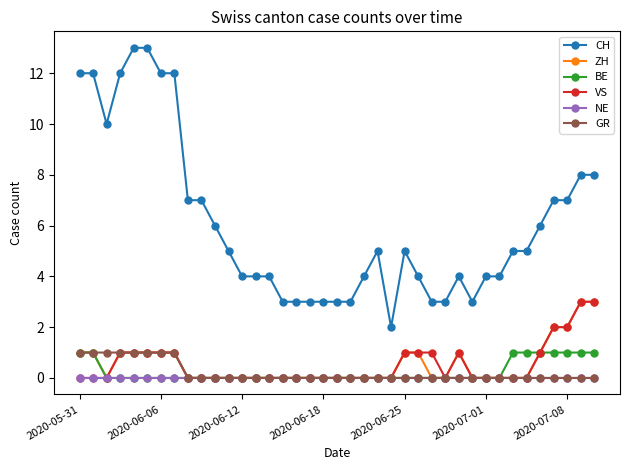

True or false: BE and CH intersect in this chart.

False